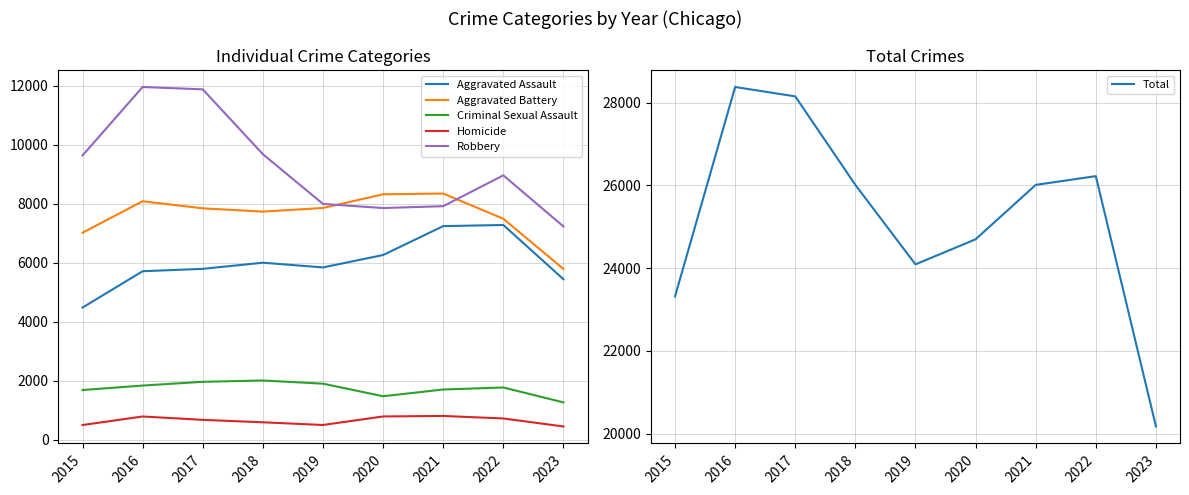

At which label does Homicide reach its peak?

2021